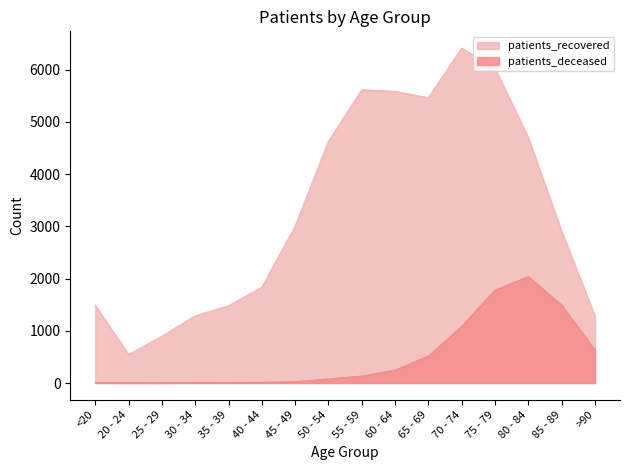

What is the average value of the patients_recovered series?

3321